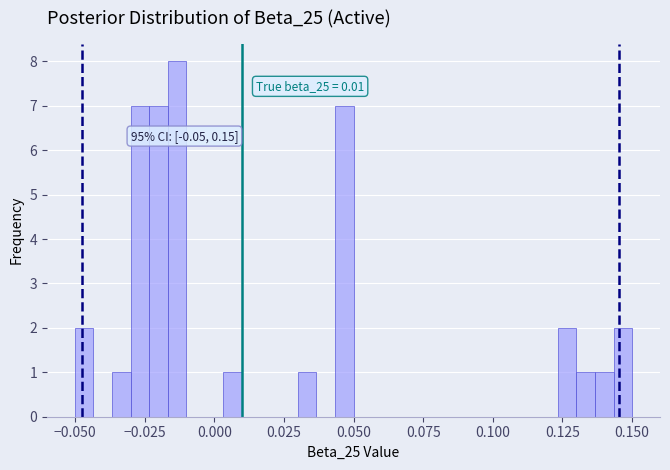

Read against the x-axis, roughly where is the centre of the tallest bar?

-0.015